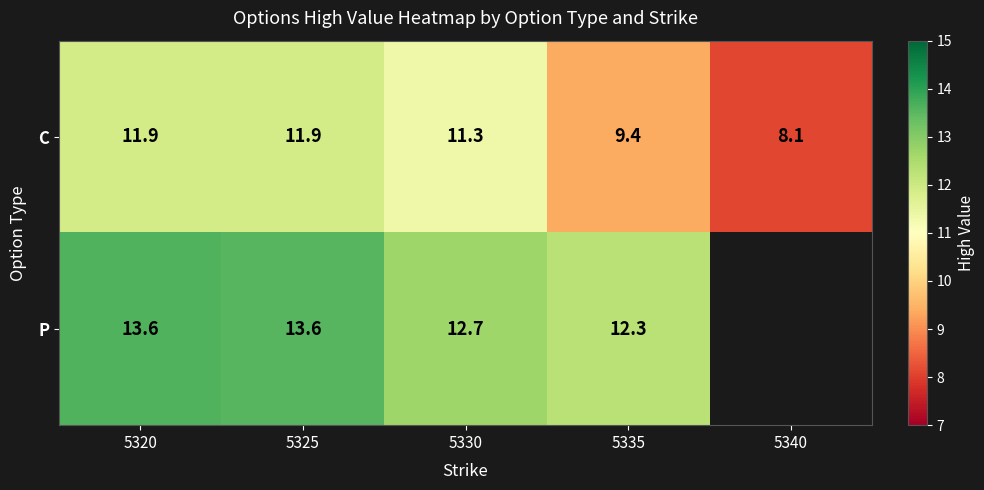

Read the C value at 5340.

8.1